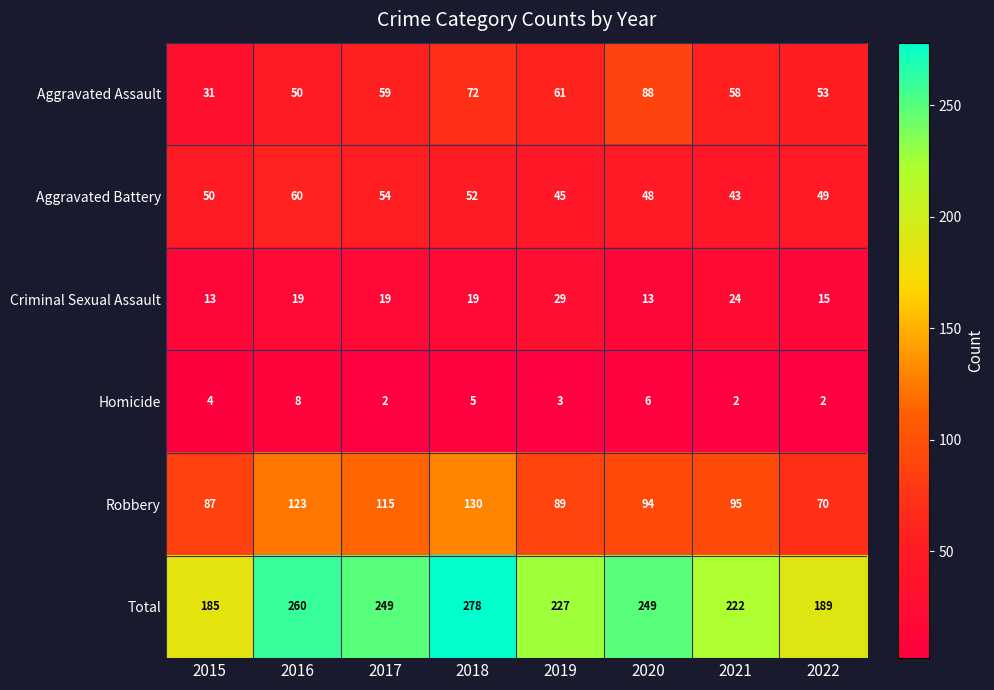

What is the spread (max minus min) of values at 2018?

273